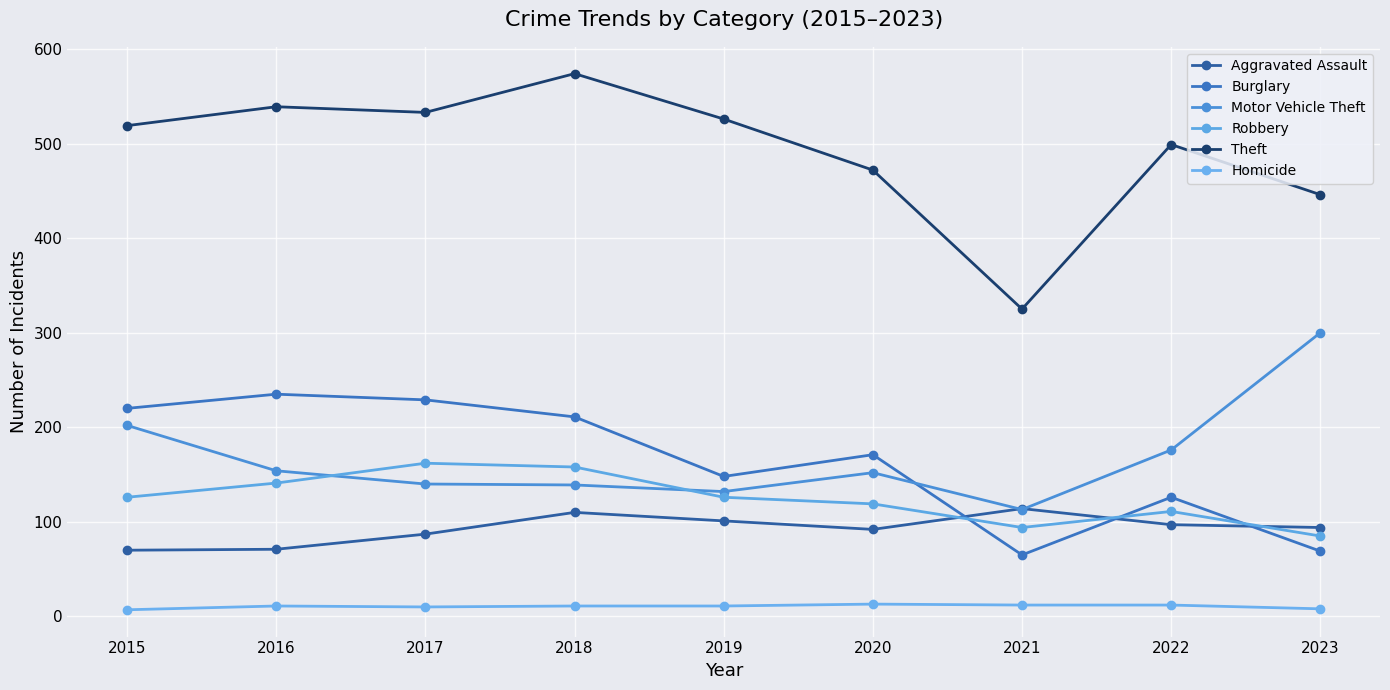

List the series in order of their peak value, highest first.

Theft, Motor Vehicle Theft, Burglary, Robbery, Aggravated Assault, Homicide